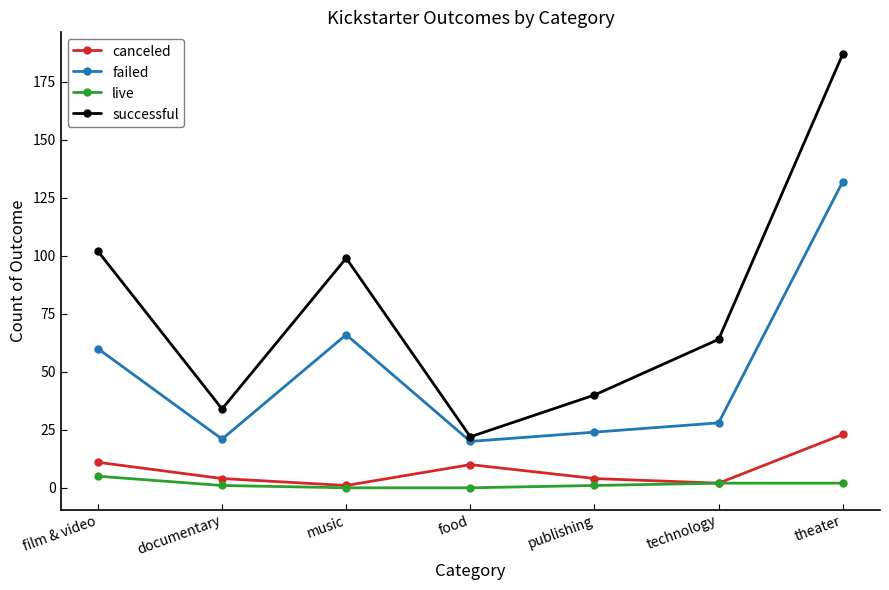

True or false: successful and canceled intersect in this chart.

False